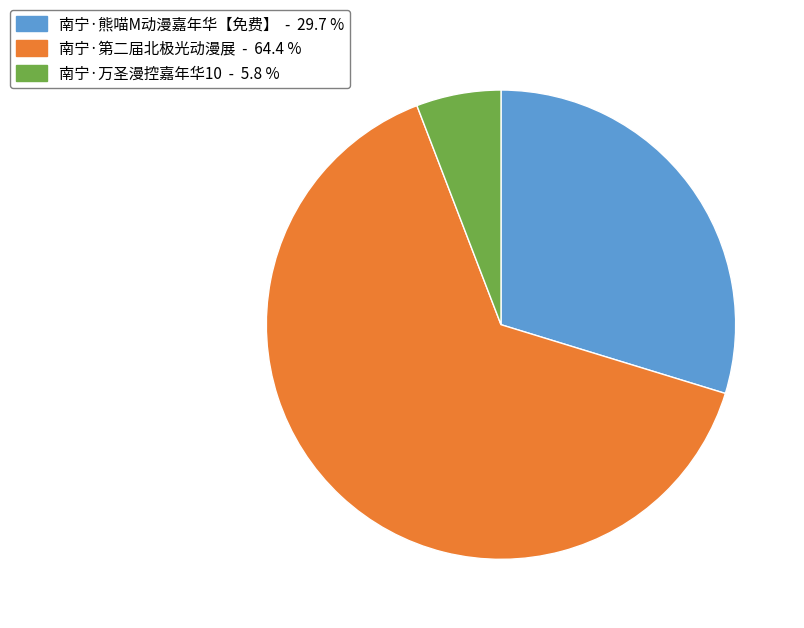

Approximately how many times larger is the value at 南宁·第二届北极光动漫展 compared to 南宁·万圣漫控嘉年华10?

11.0